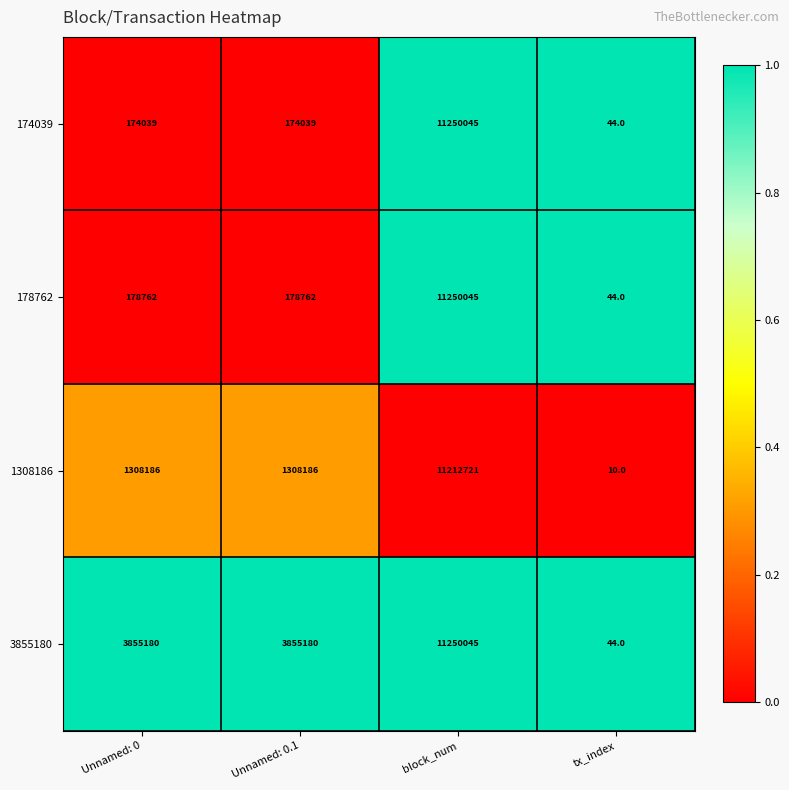

What is the maximum value for 178762?

11250045